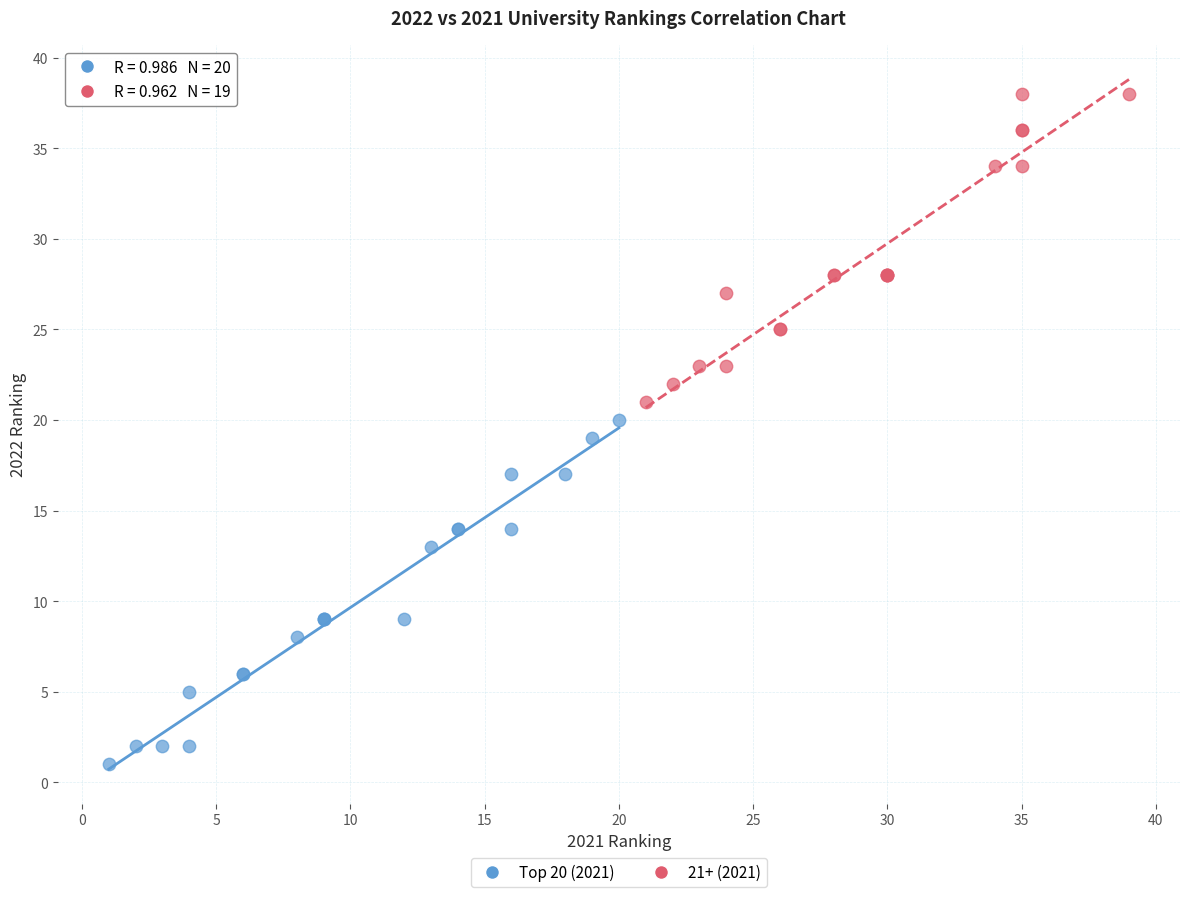

What are all the series names shown in the legend?

Top 20 (2021), 21+ (2021)